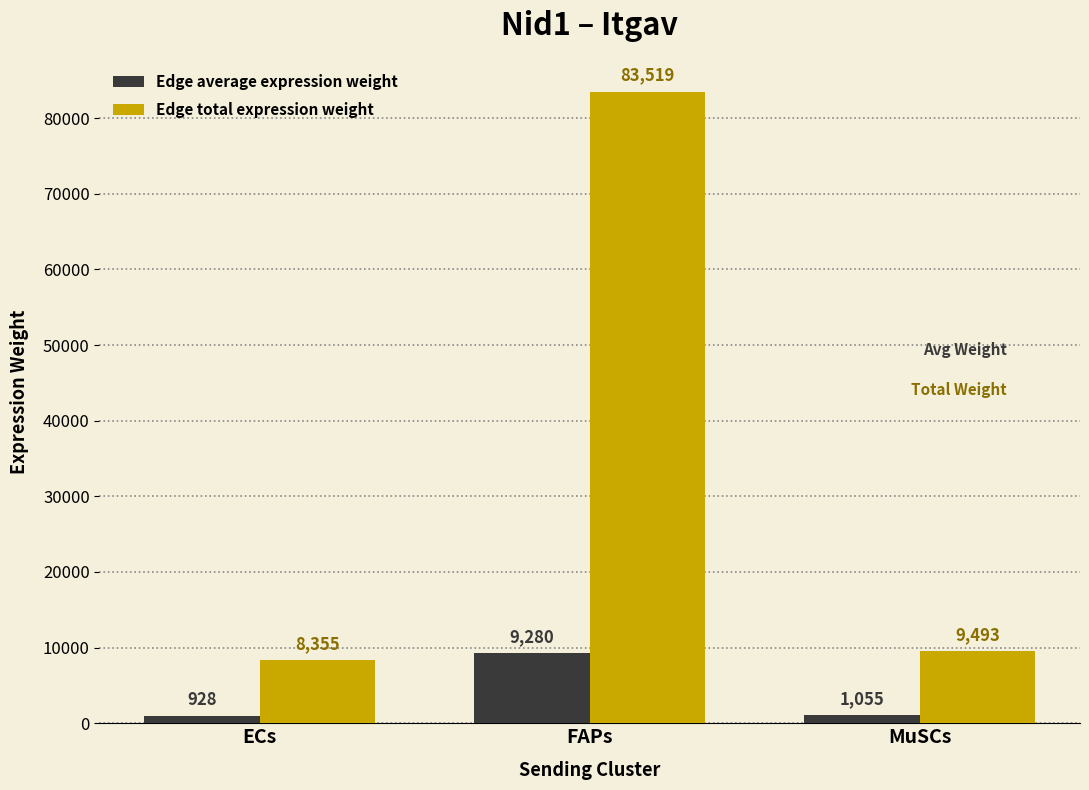

How many data points in Edge average expression weight are above 1054?

2